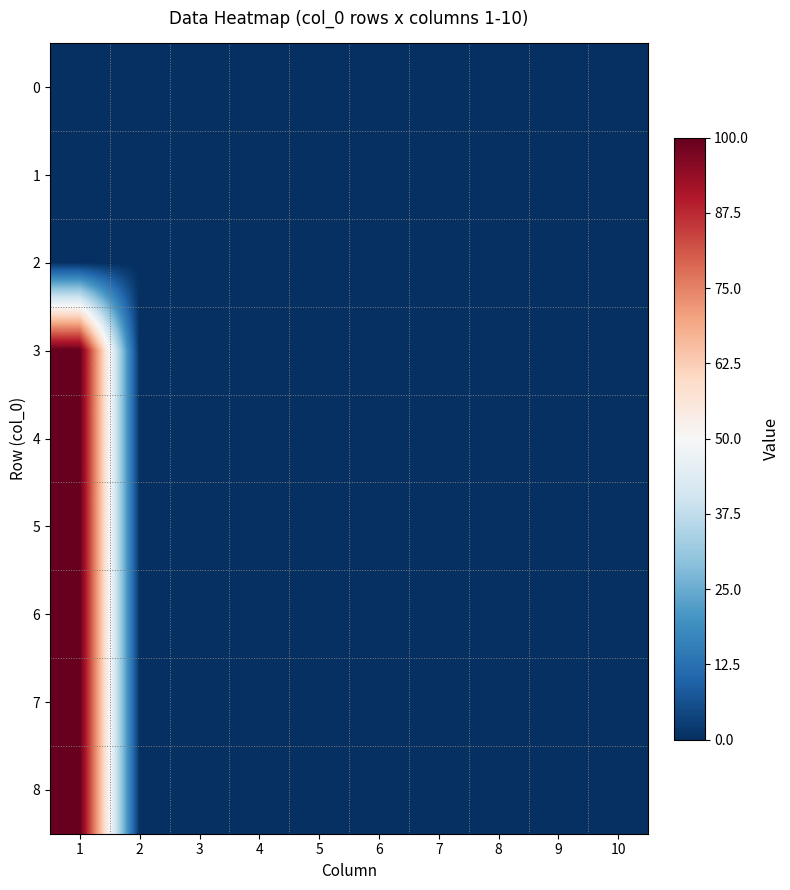

What is the difference between the highest and lowest values at 1?

100